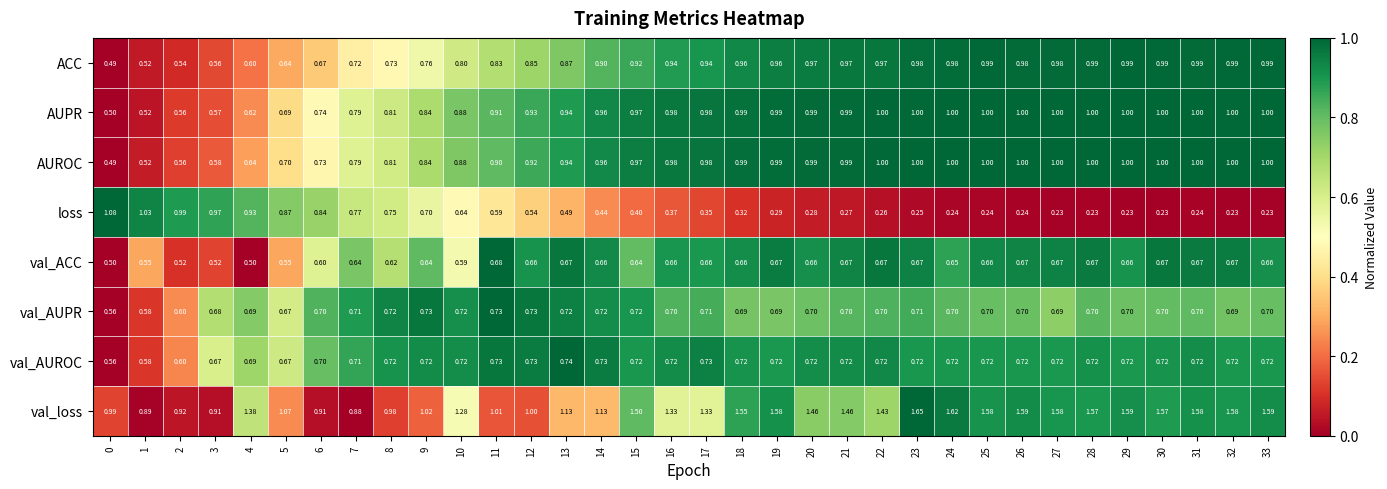

Which series has the largest range (max minus min)?

loss